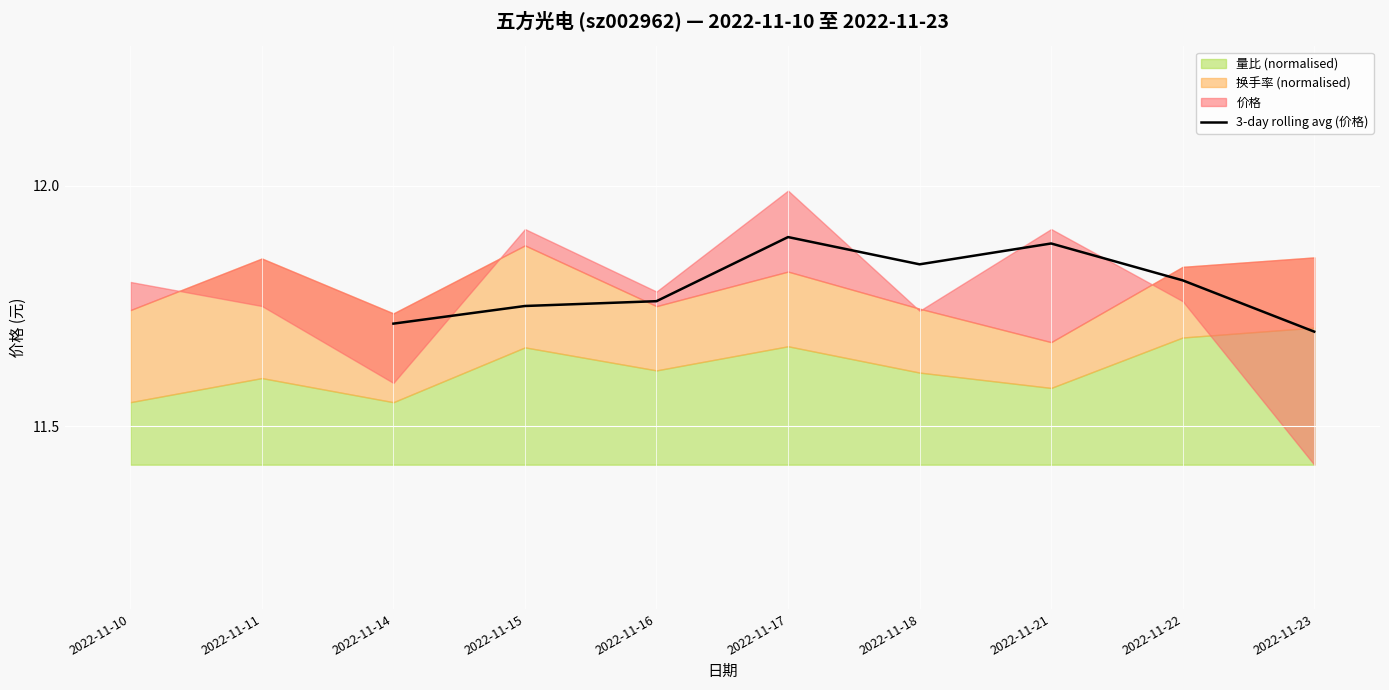

How many lines are shown in the chart?

1